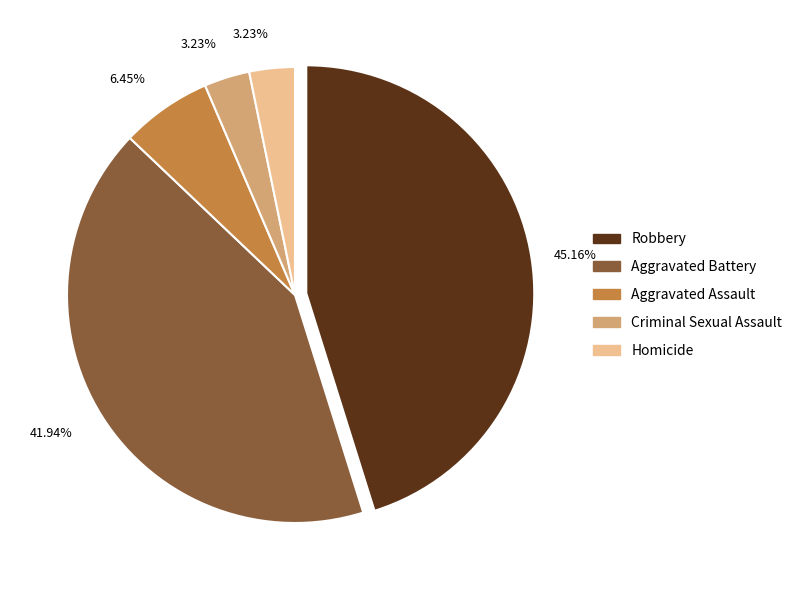

To the nearest percent, what is the combined percentage of Aggravated Assault and Criminal Sexual Assault?

10%